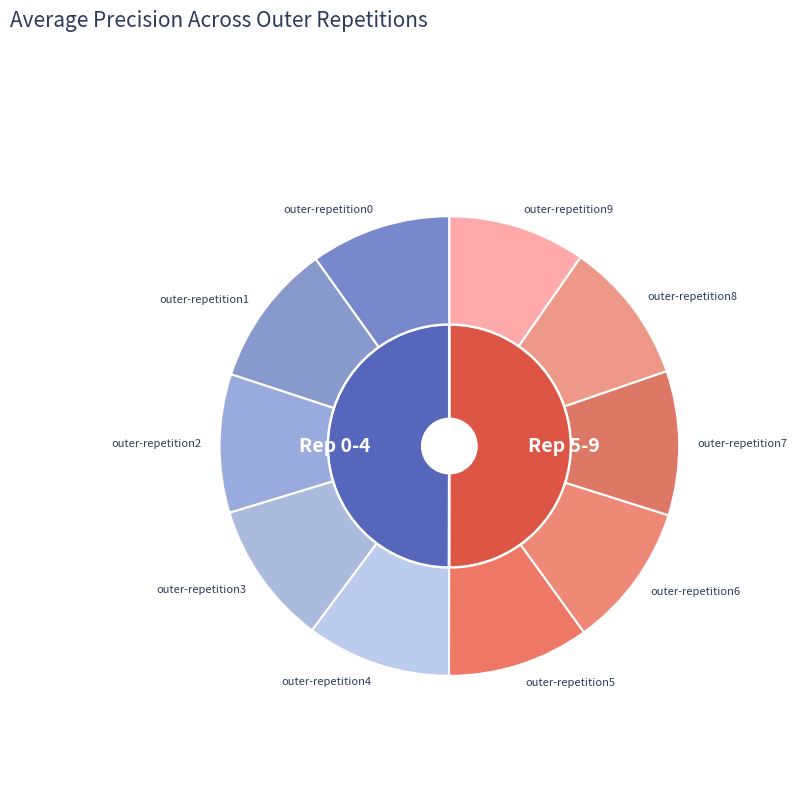

Is it true that outer-repetition4 is 1% of the pie?

False